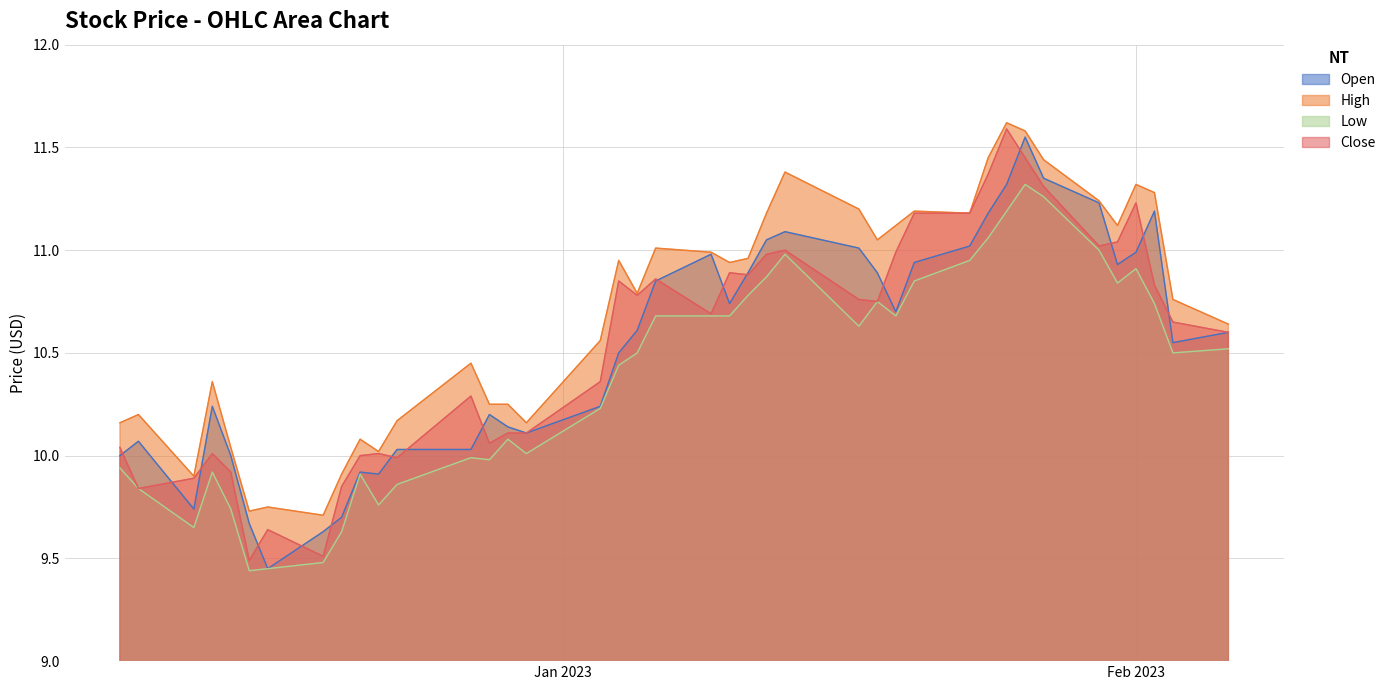

In High, how many points are higher than both neighbors (excluding endpoints)?

11